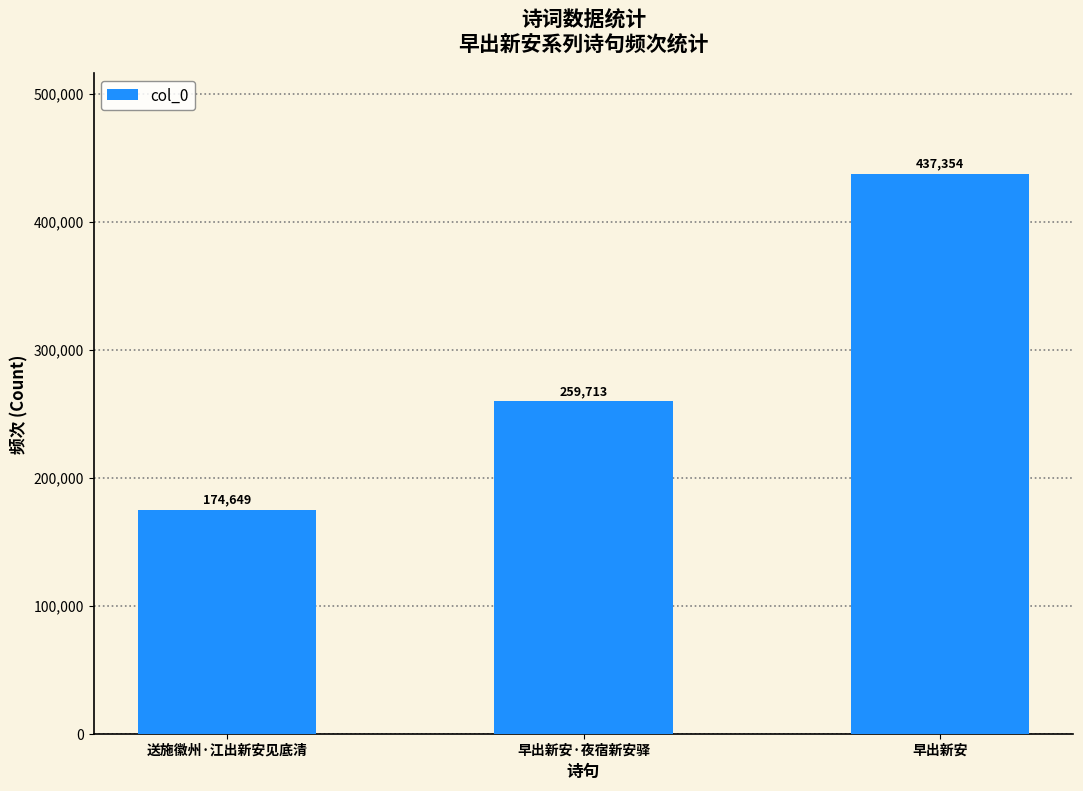

Is it true that the value at 送施徽州·江出新安见底清 is 283961?

False